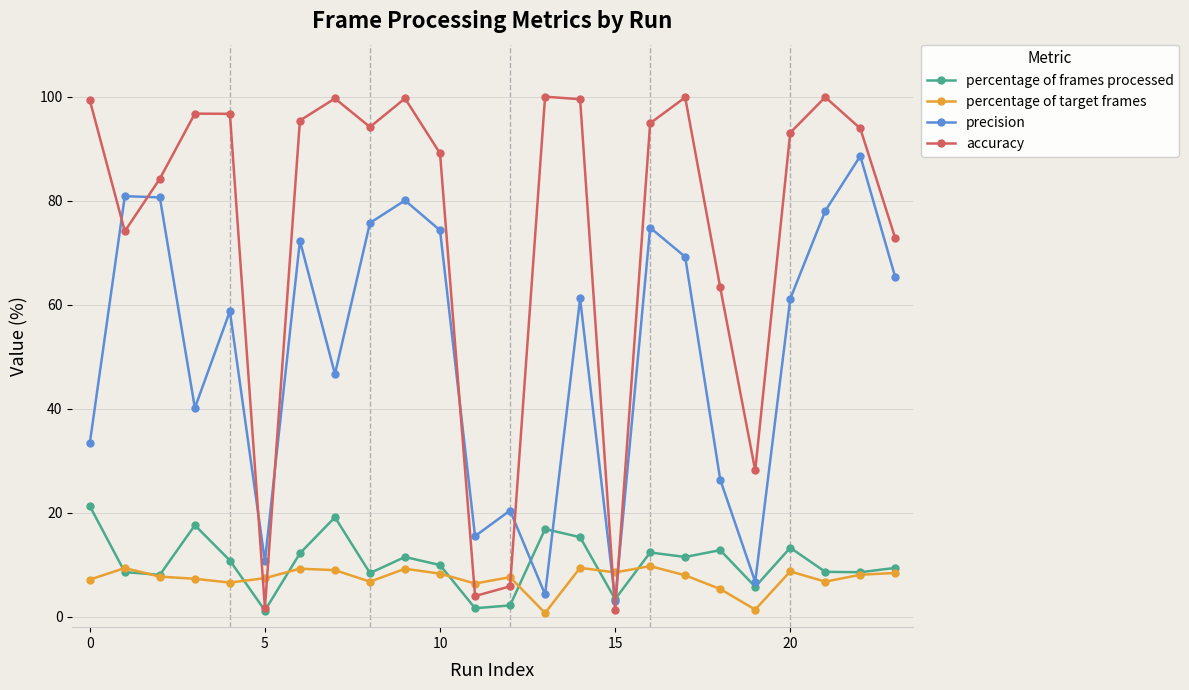

Count the number of data series in this chart.

4